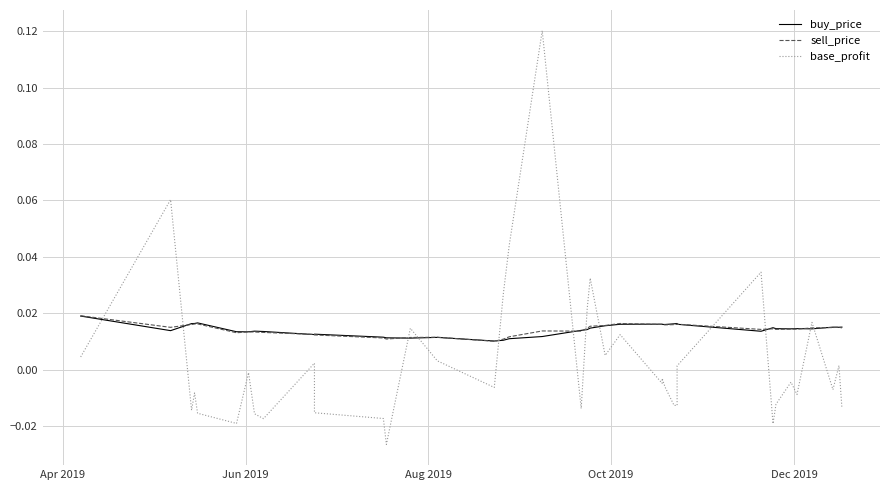

What is the difference between the second highest and second lowest values in the base_profit series?

0.1